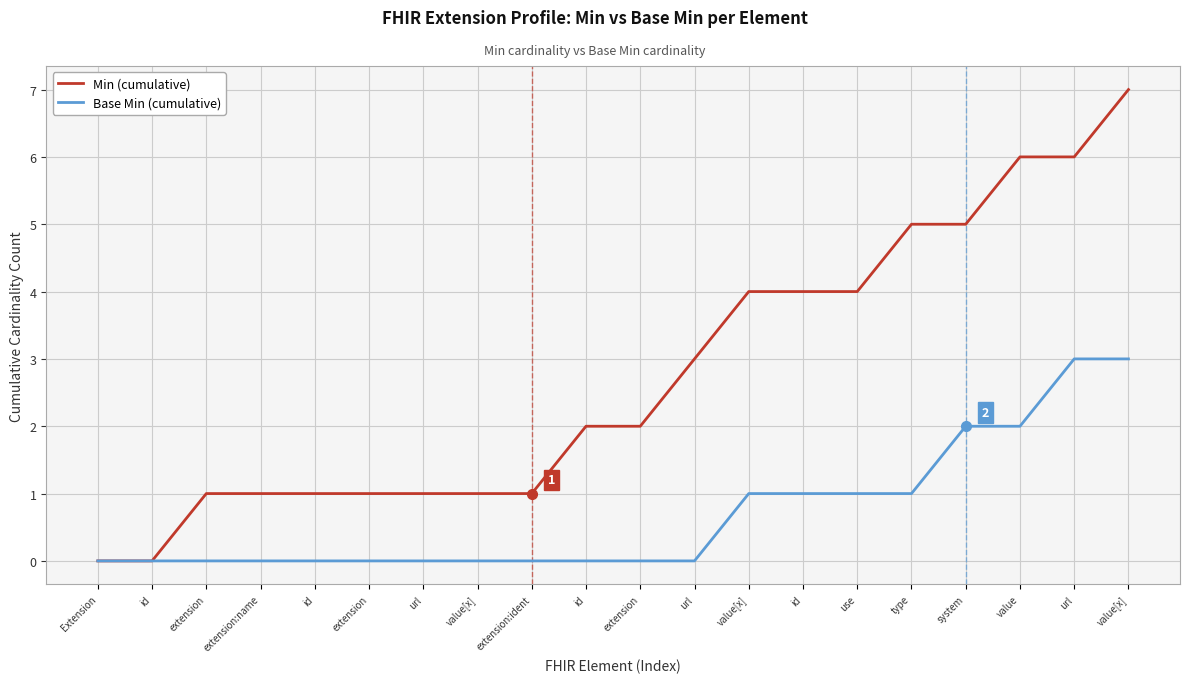

What are all the series names shown in the legend?

Min (cumulative), Base Min (cumulative)